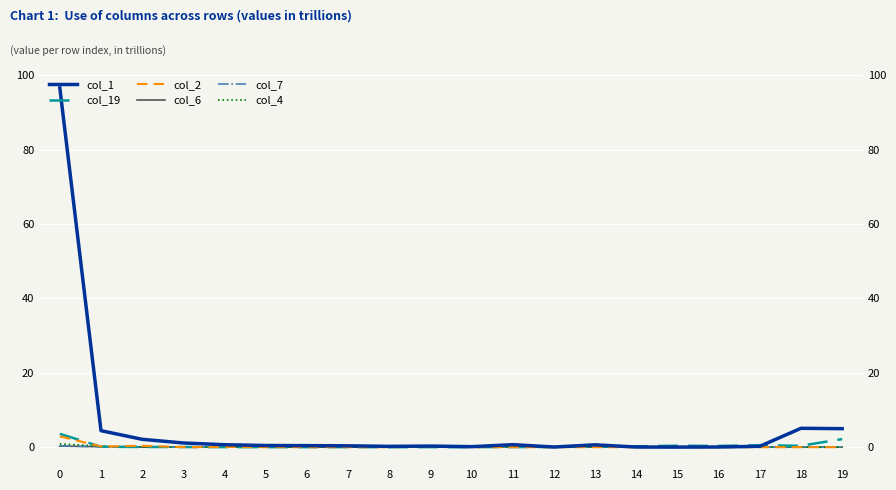

Which series has the widest spread of values?

col_1